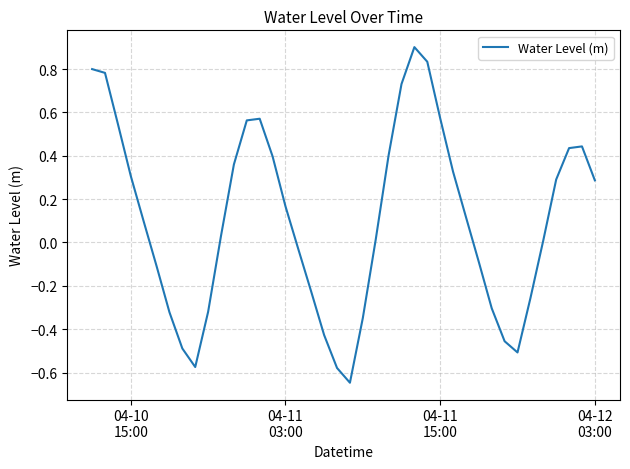

What is the greatest value displayed?

0.9